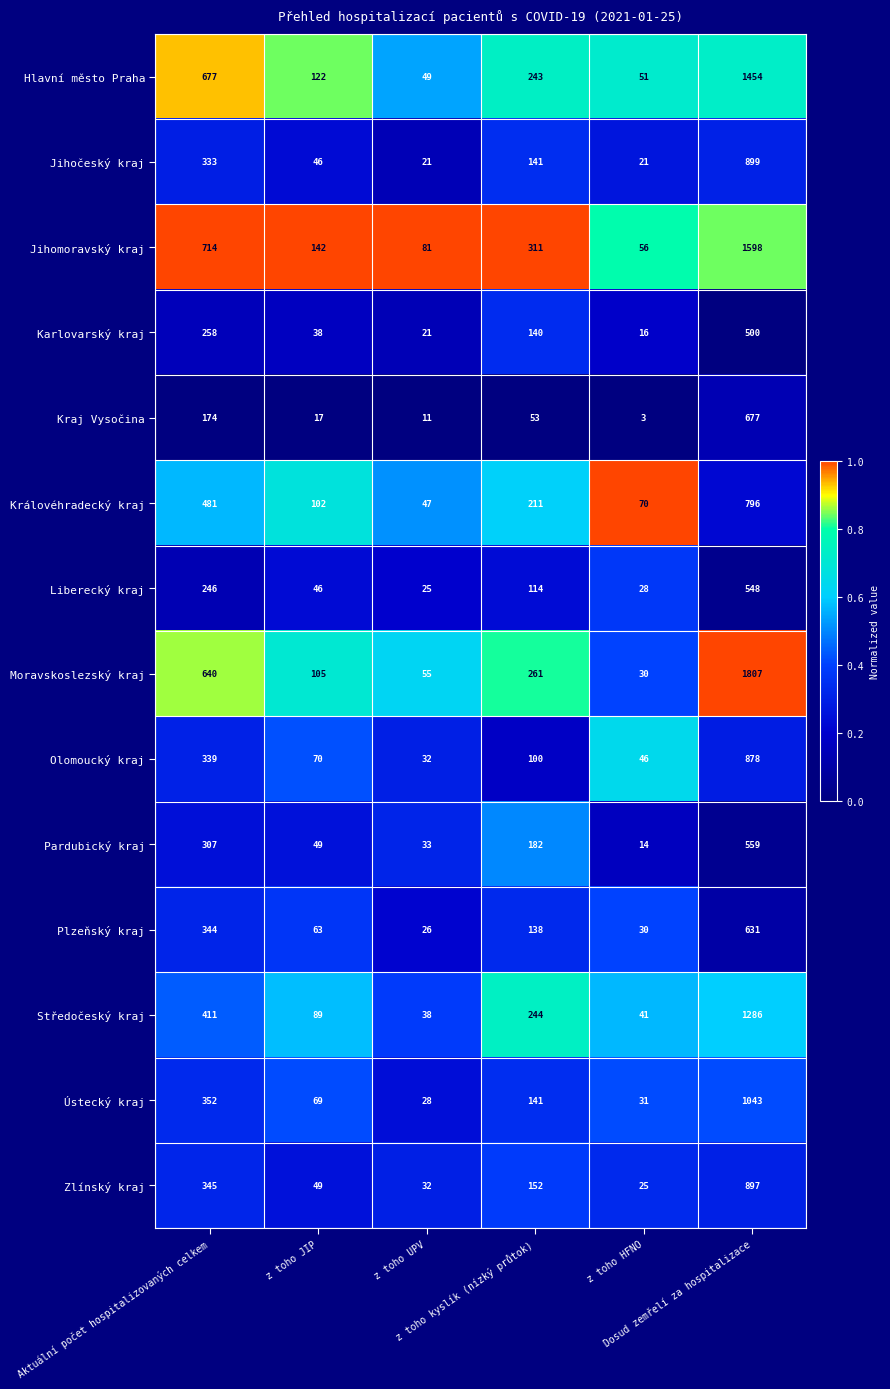

Which series has the largest total across all categories?

Jihomoravský kraj